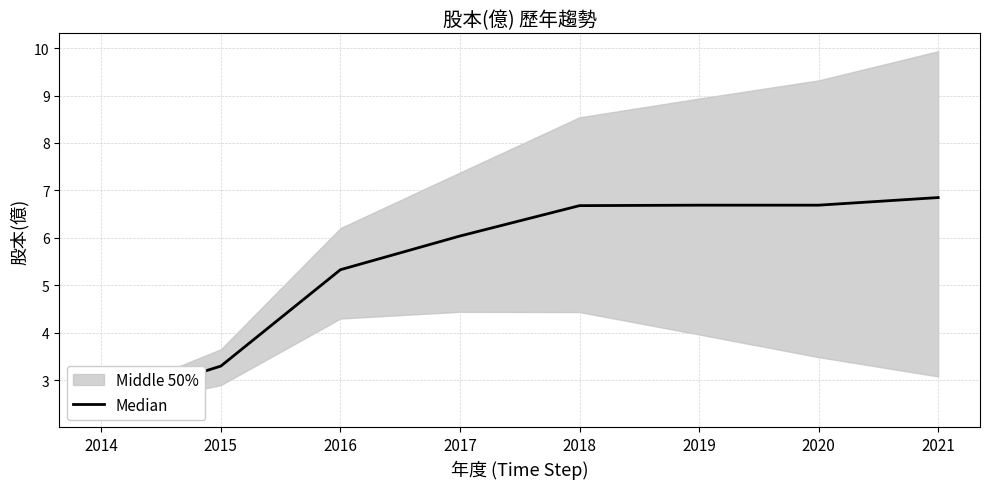

Does the chart display data point markers on the line(s)?

No